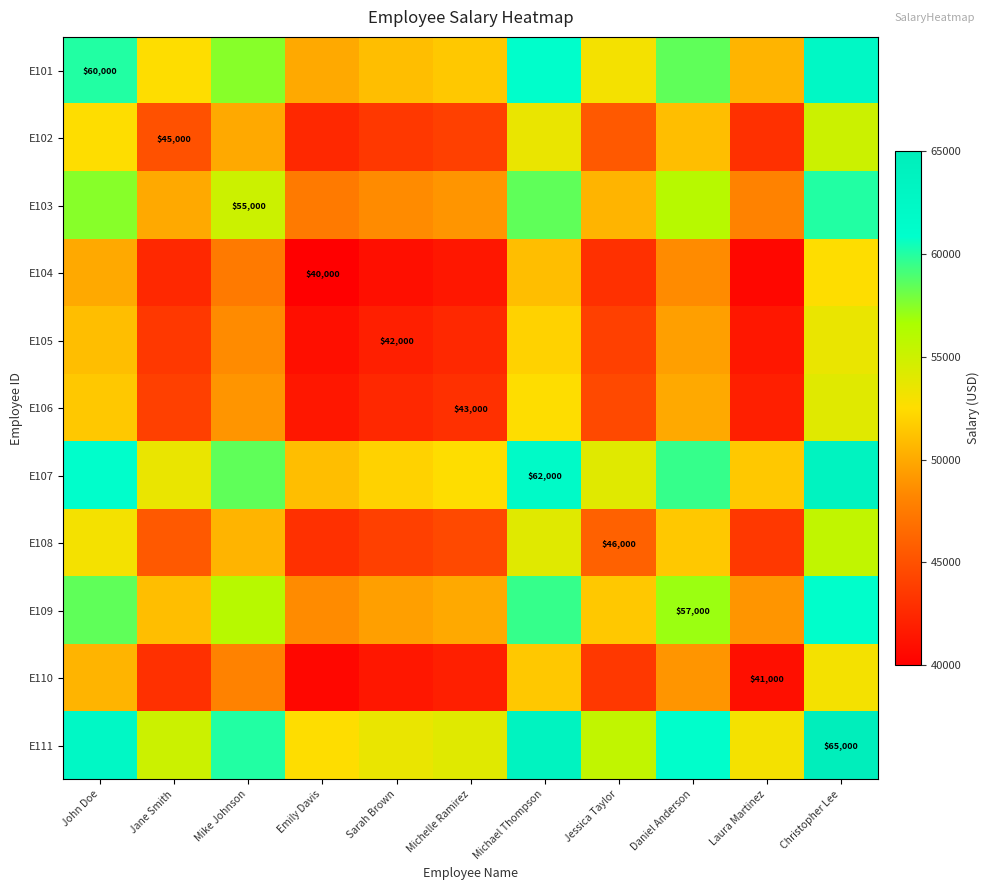

Between Jane Smith and Sarah Brown, which is larger?

Jane Smith